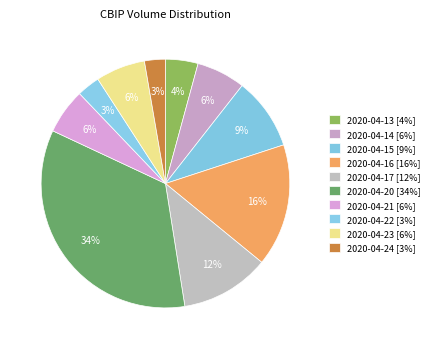

How much of the chart is everything except 2020-04-16?

84.1%